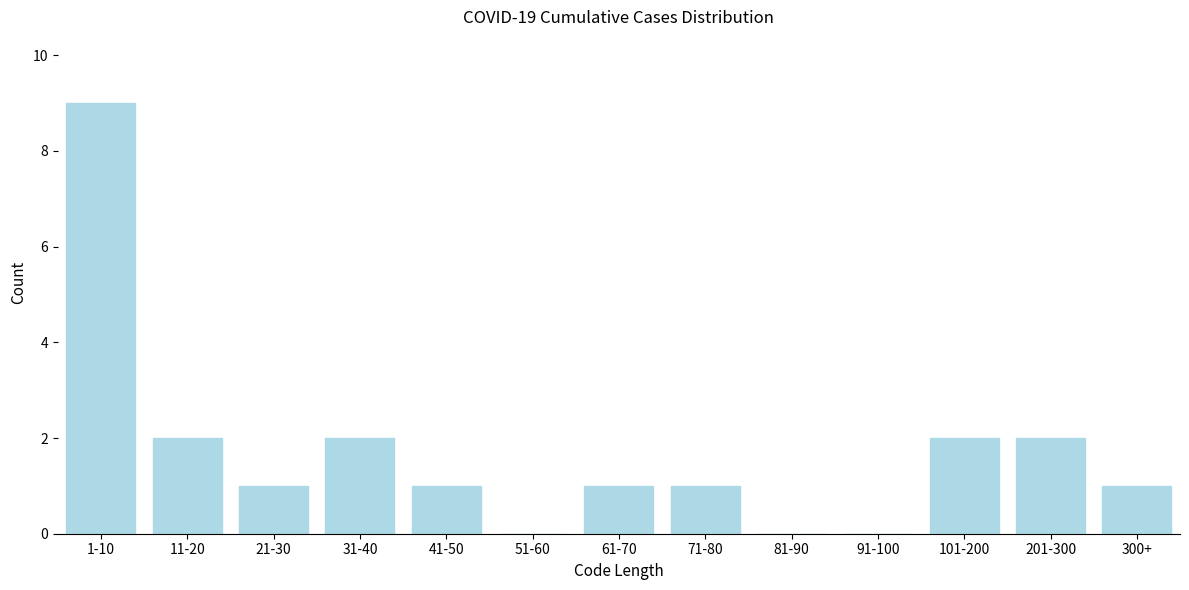

Reading left to right, what are all the values shown in this chart?

1-10=9	11-20=2	21-30=1	31-40=2	41-50=1	51-60=0	61-70=1	71-80=1	81-90=0	91-100=0	101-200=2	201-300=2	300+=1